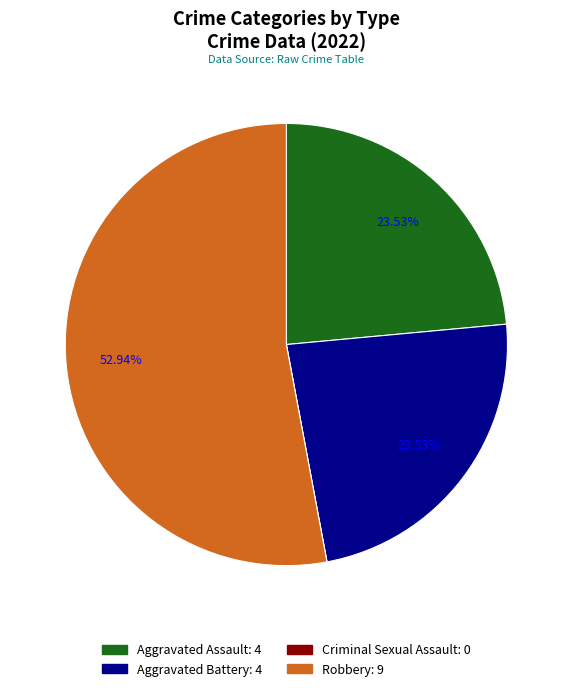

Does any single category account for the majority?

Yes